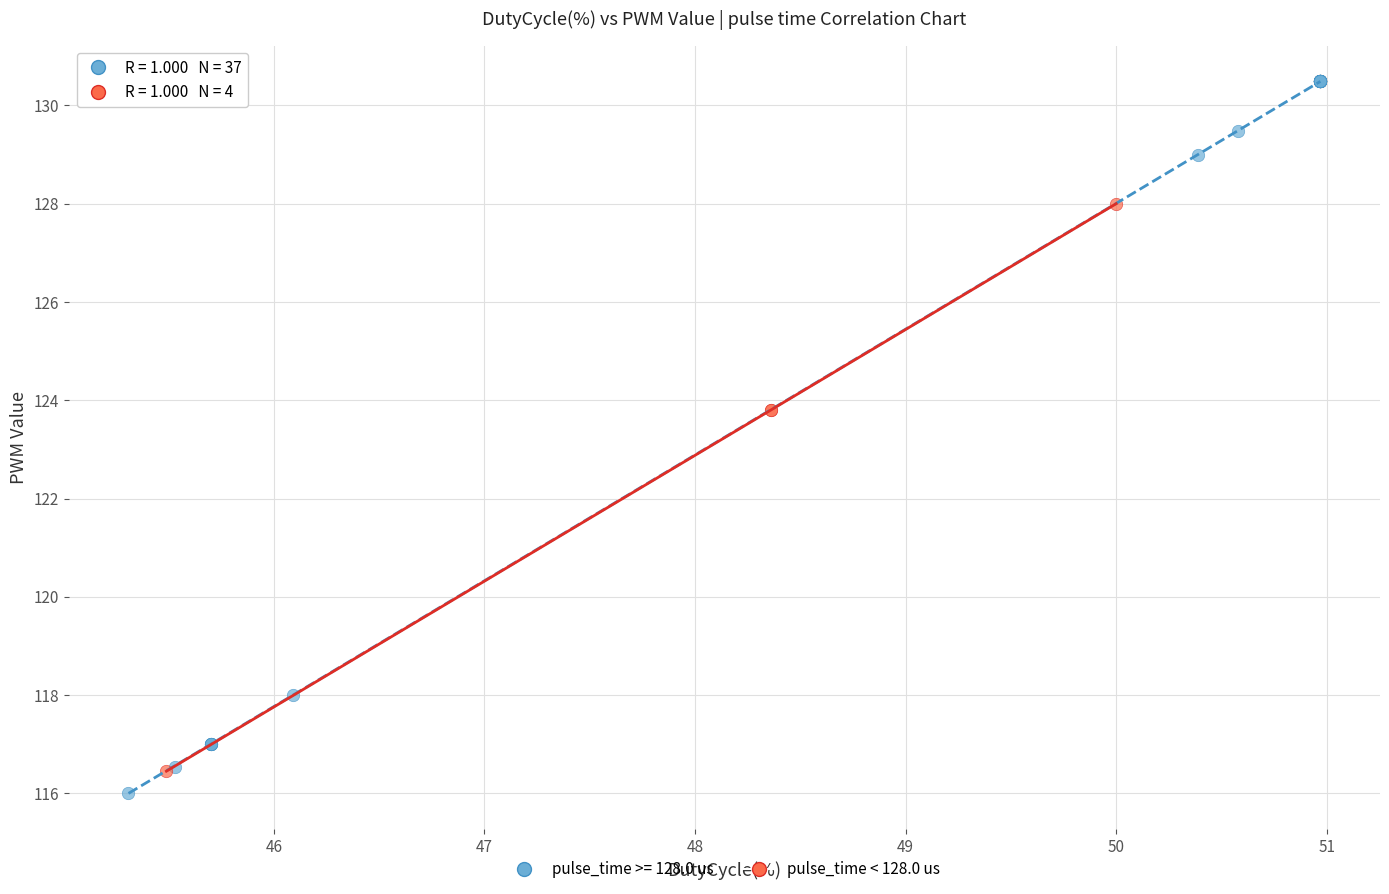

Which series contains the highest Y value?

pulse_time >= 128.0 us